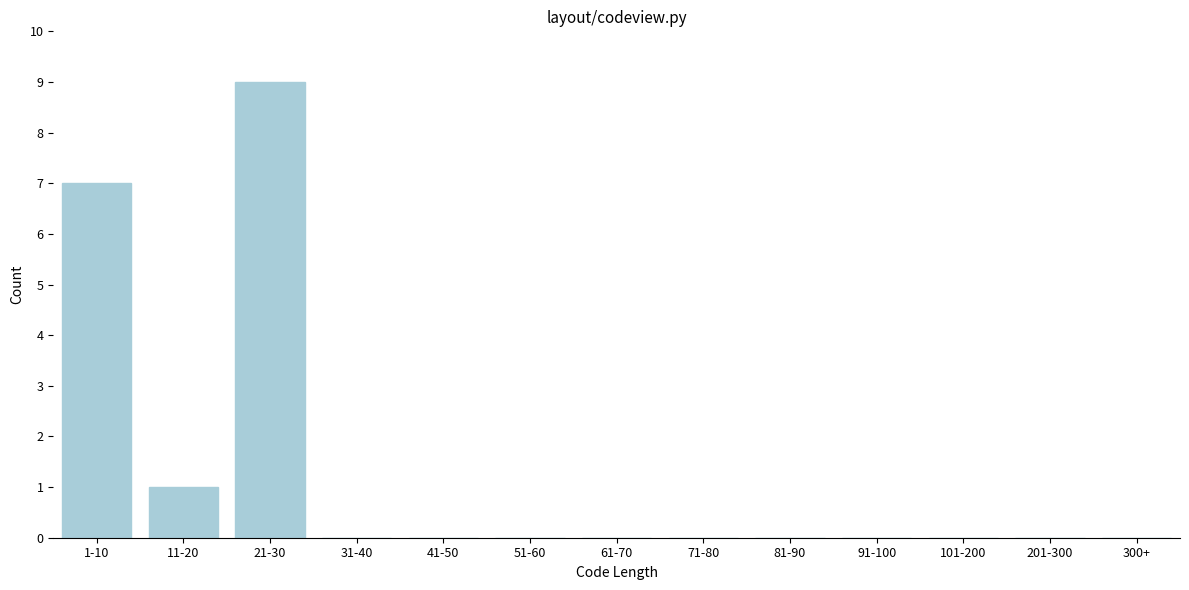

Reading right to left, extract all data points from this chart.

300+=0	201-300=0	101-200=0	91-100=0	81-90=0	71-80=0	61-70=0	51-60=0	41-50=0	31-40=0	21-30=9	11-20=1	1-10=7